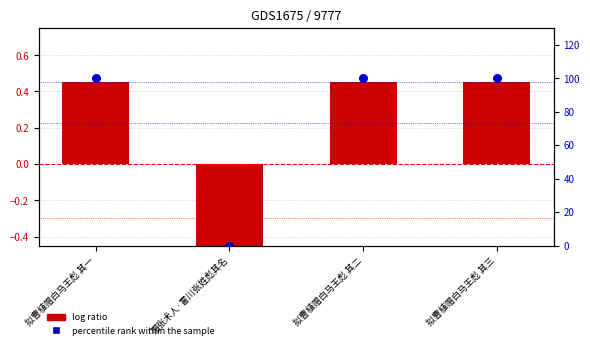

Which series has the largest total across all categories?

percentile rank within the sample